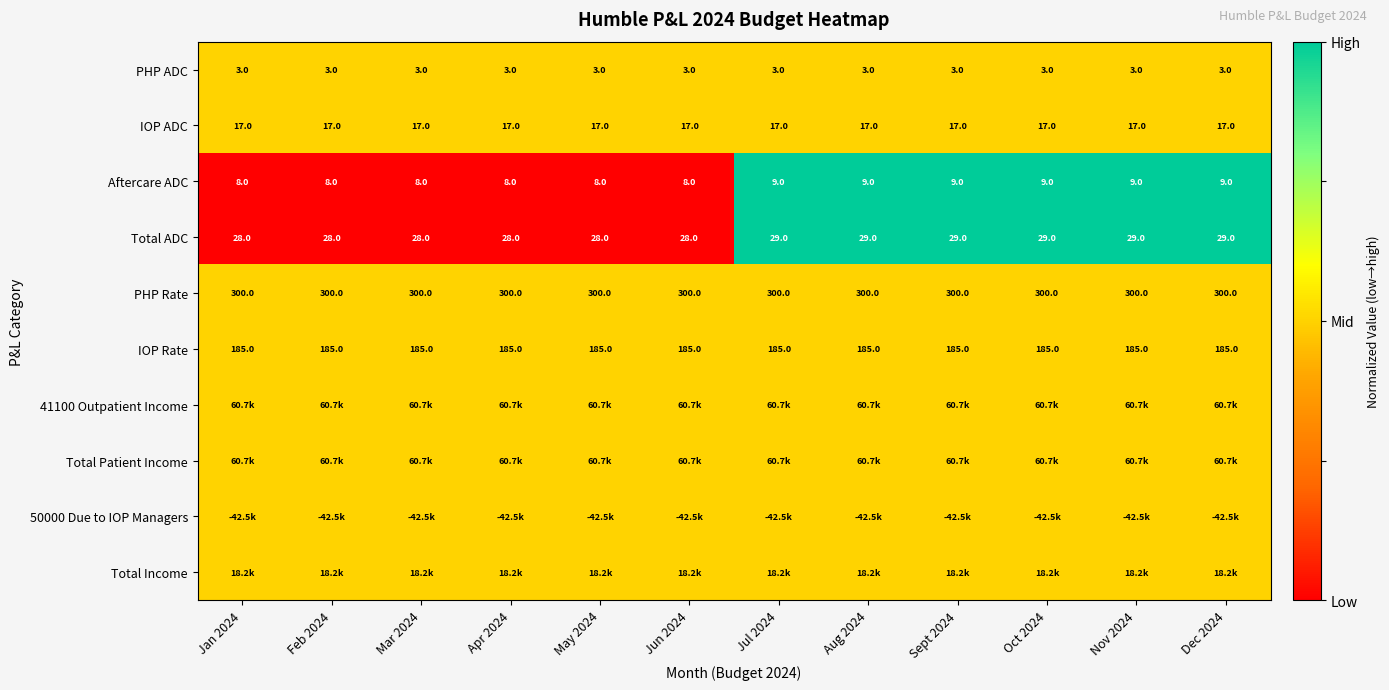

What is the lowest value of the Total ADC series?

28.0